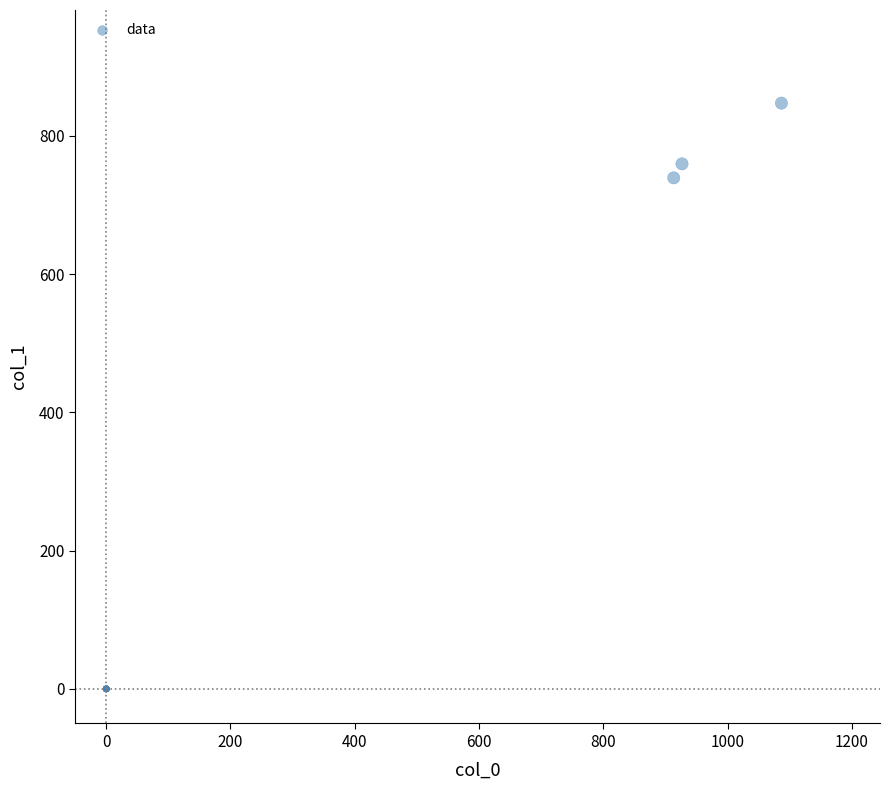

What Y value in the scatter plot is closest to 423?

739.1